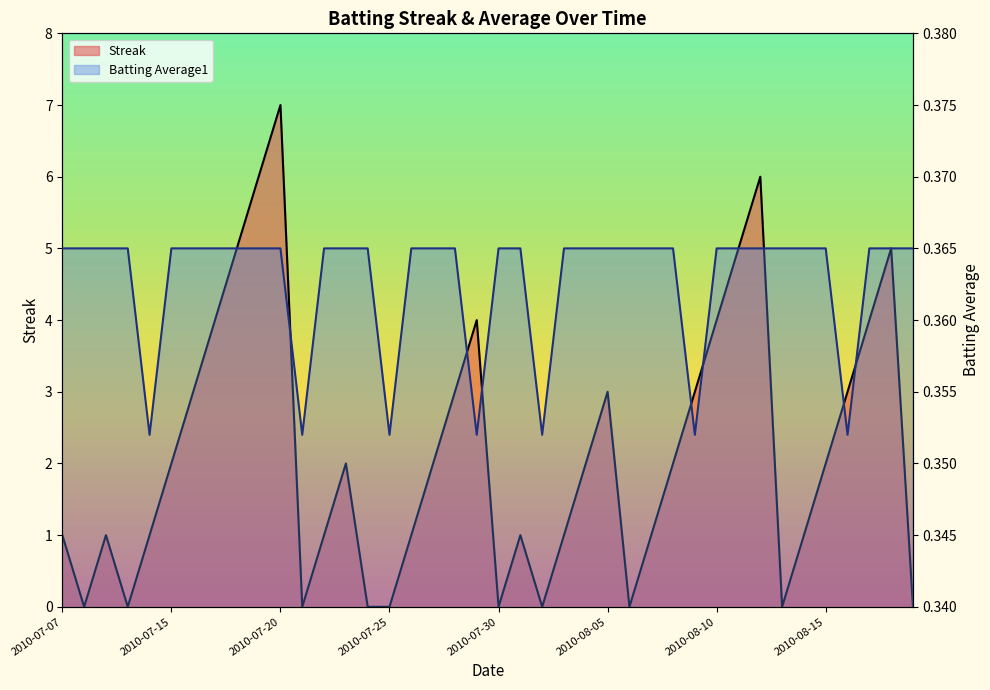

Reading right to left, transcribe all the data shown in this chart.

Streak: 0.0	5.0	4.0	3.0	2.0	1.0	0.0	6.0	5.0	4.0	3.0	2.0	1.0	0.0	3.0	2.0	1.0	0.0	1.0	0.0	4.0	3.0	2.0	1.0	0.0	0.0	2.0	1.0	0.0	7.0	6.0	5.0	4.0	3.0	2.0	1.0	0.0	1.0	0.0	1.0
Batting Average1: 0.4	0.4	0.4	0.4	0.4	0.4	0.4	0.4	0.4	0.4	0.4	0.4	0.4	0.4	0.4	0.4	0.4	0.4	0.4	0.4	0.4	0.4	0.4	0.4	0.4	0.4	0.4	0.4	0.4	0.4	0.4	0.4	0.4	0.4	0.4	0.4	0.4	0.4	0.4	0.4